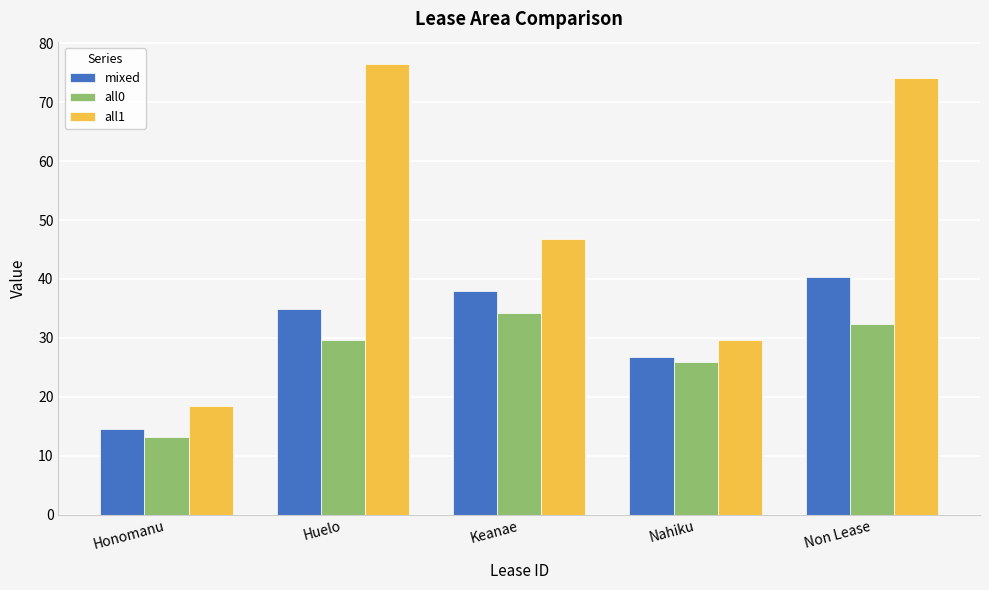

True or false: all0 has a value of 34.1 at Keanae.

True